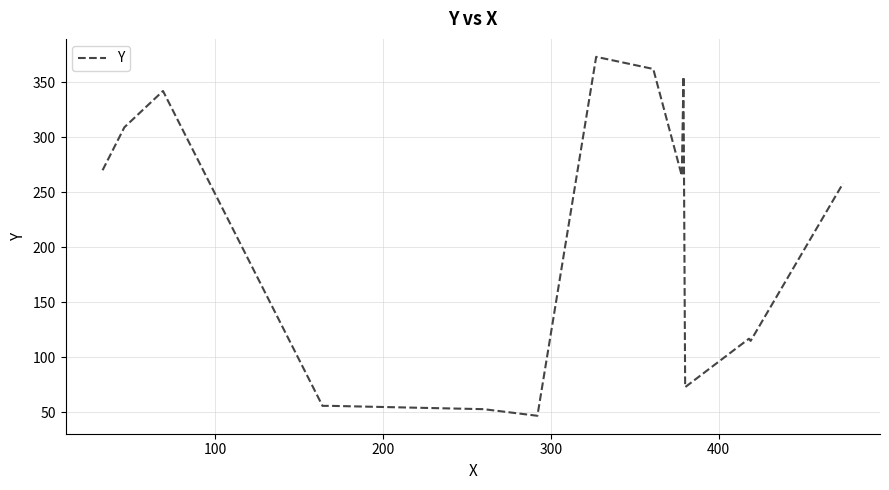

What is the smallest value displayed?

47